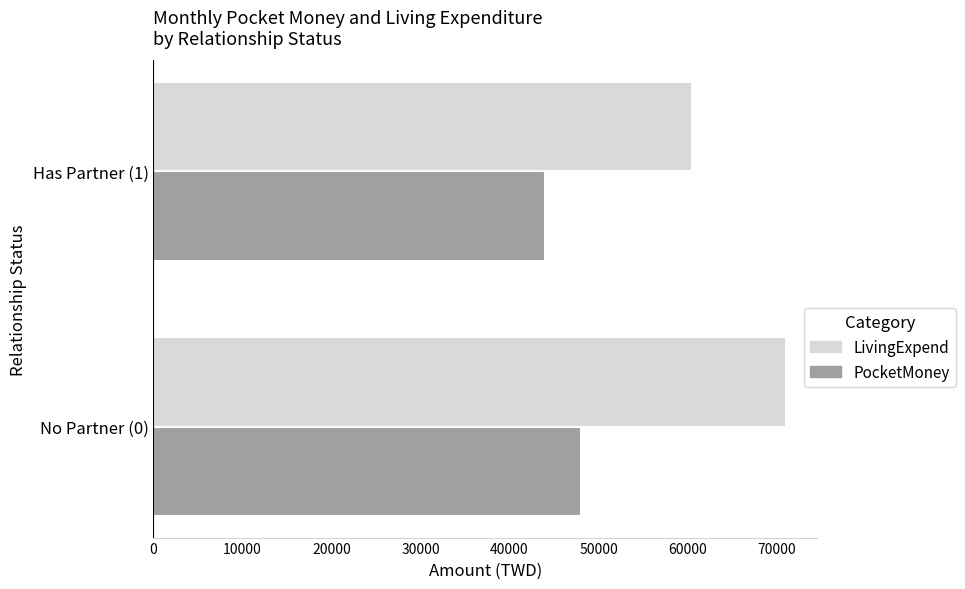

Rank the categories by PocketMoney value from highest to lowest.

No Partner (0), Has Partner (1)